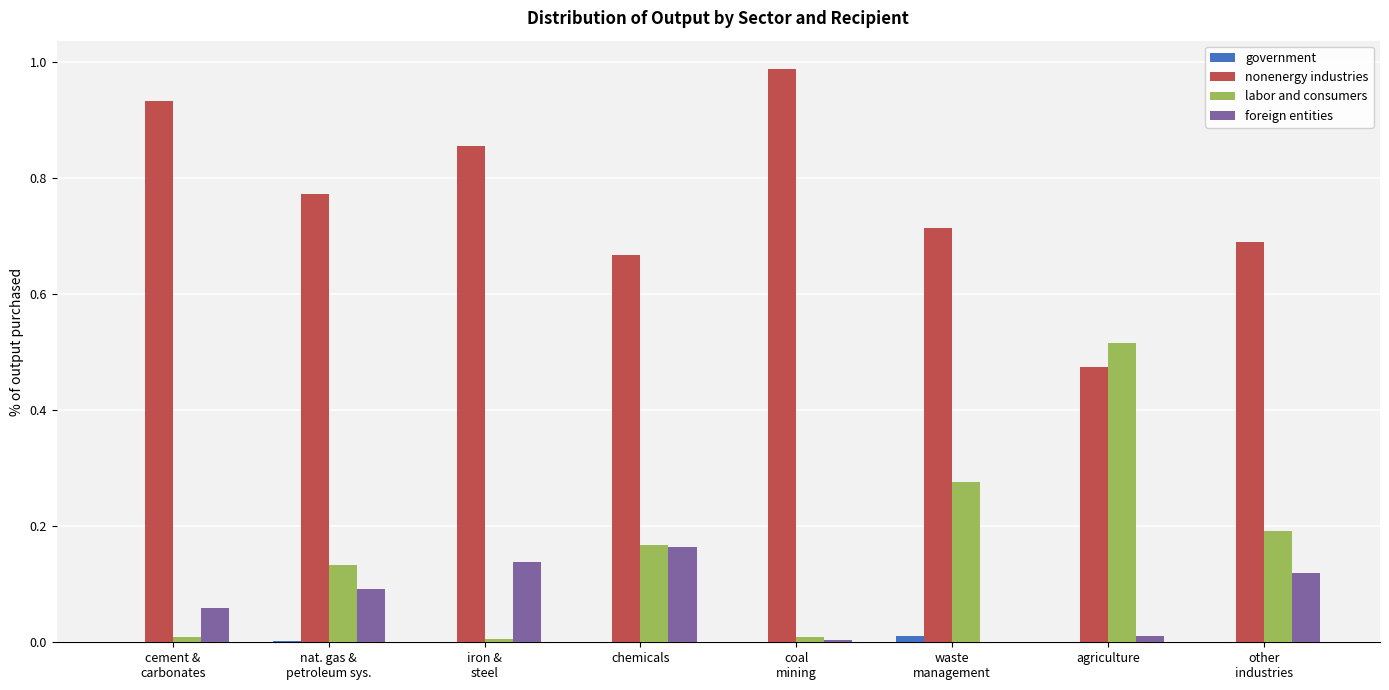

Which series has the largest total across all categories?

nonenergy industries